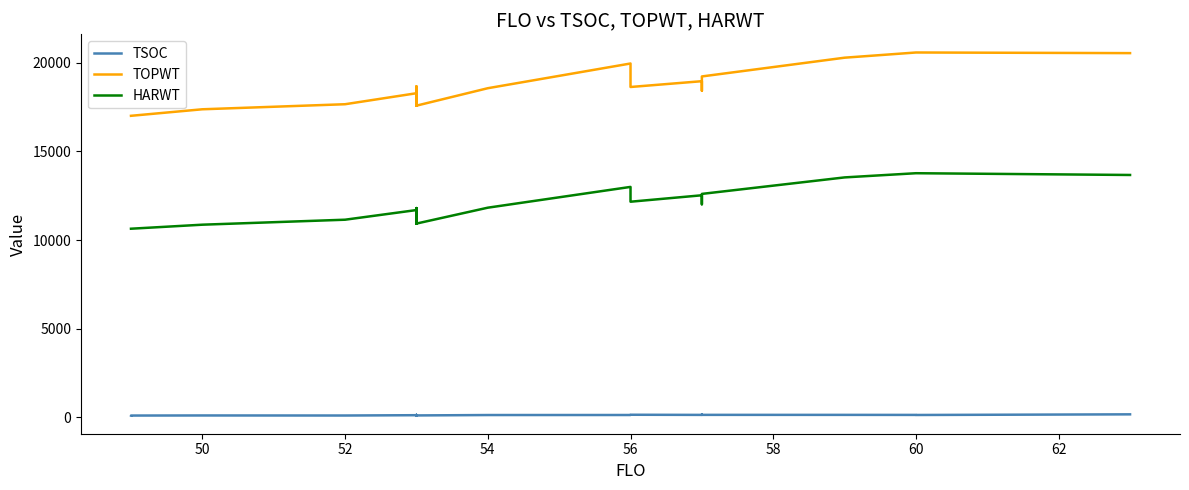

Which series has the largest total across all categories?

TOPWT